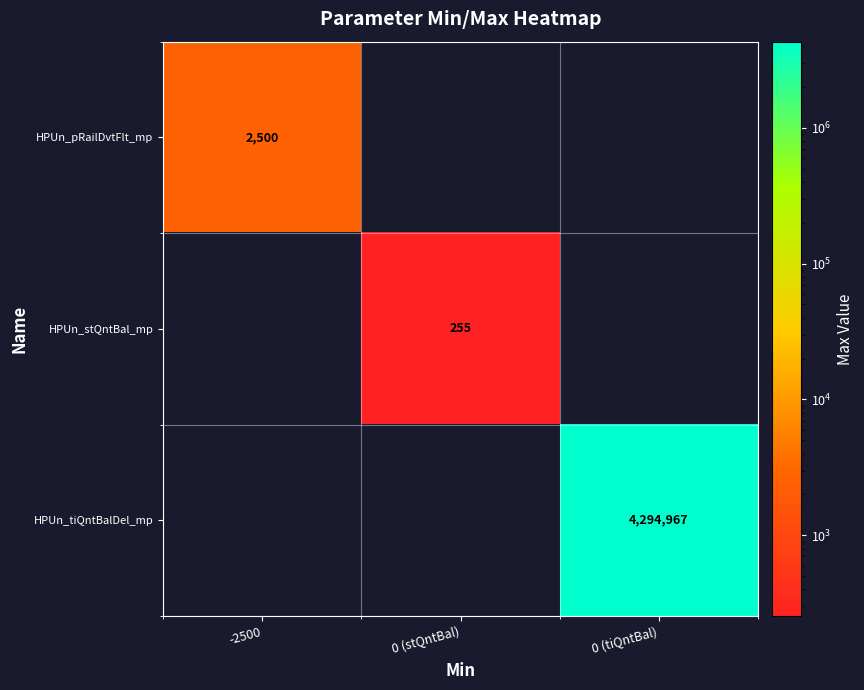

What is the minimum value shown in the chart?

255.0